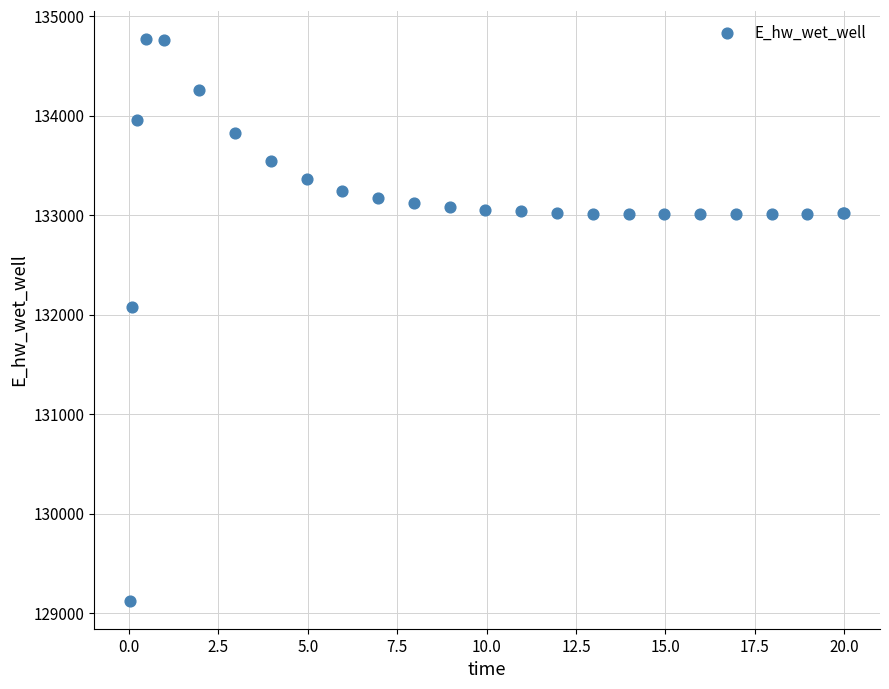

What Y value in the scatter plot is closest to 131948?

132071.8